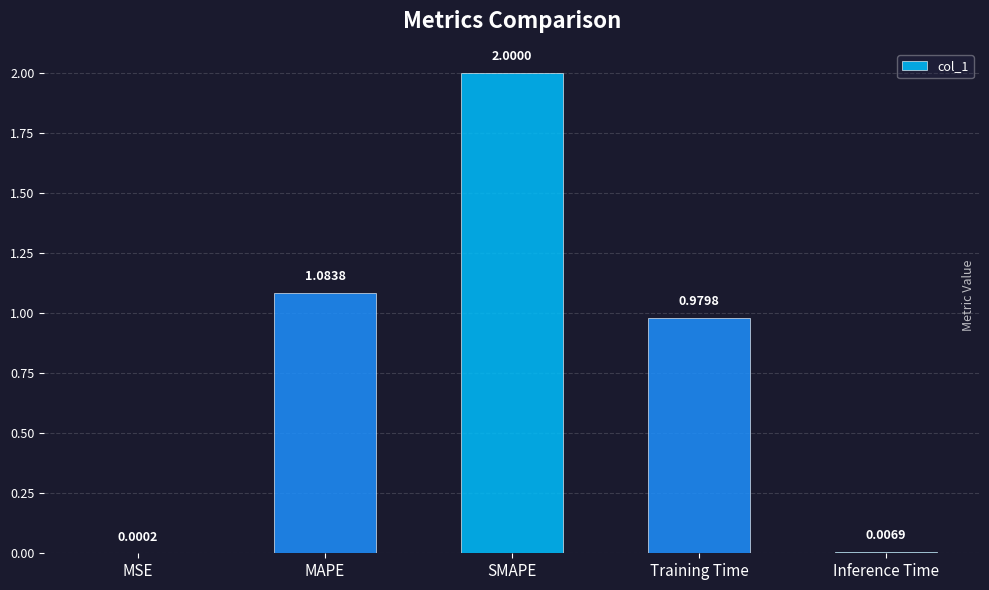

Which label corresponds to the largest value in the chart?

SMAPE